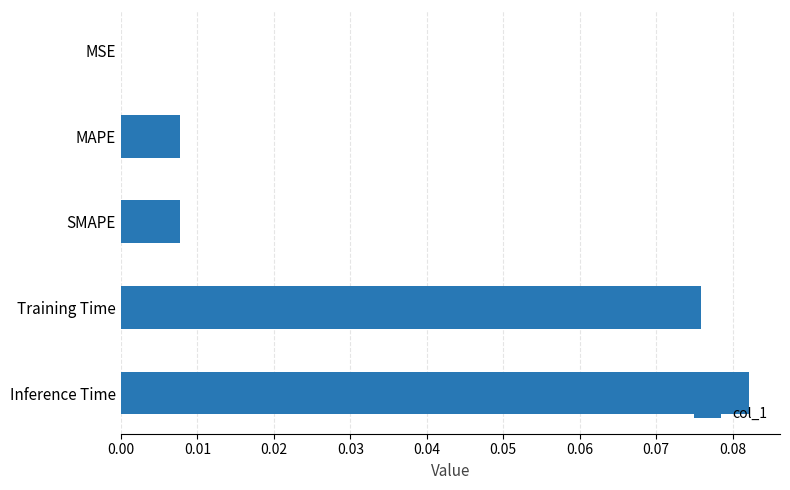

Which has a higher value, SMAPE or Training Time?

Training Time